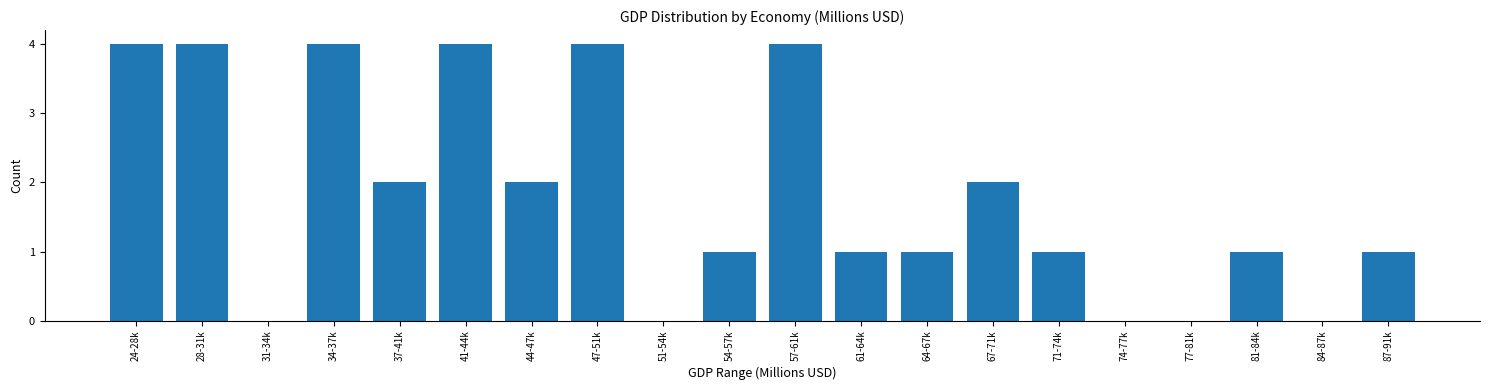

Reading left to right, what are all the values shown in this chart?

24-28k=4	28-31k=4	31-34k=0	34-37k=4	37-41k=2	41-44k=4	44-47k=2	47-51k=4	51-54k=0	54-57k=1	57-61k=4	61-64k=1	64-67k=1	67-71k=2	71-74k=1	74-77k=0	77-81k=0	81-84k=1	84-87k=0	87-91k=1